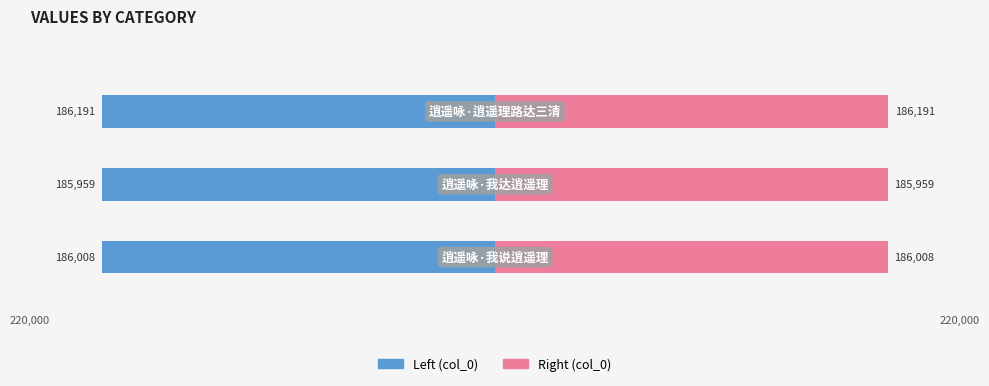

What is the greatest value displayed?

186191